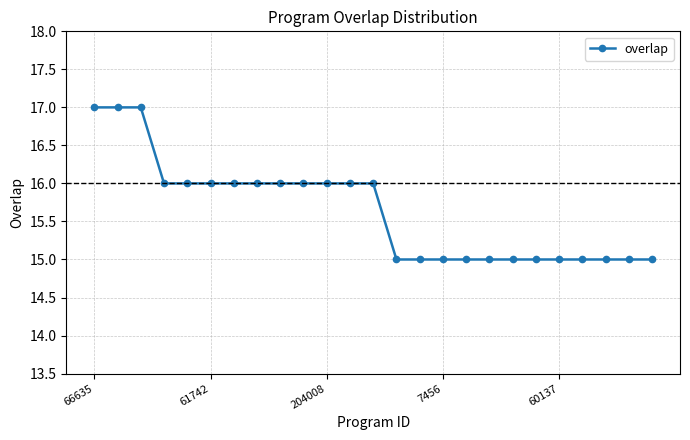

What is the average value?

16